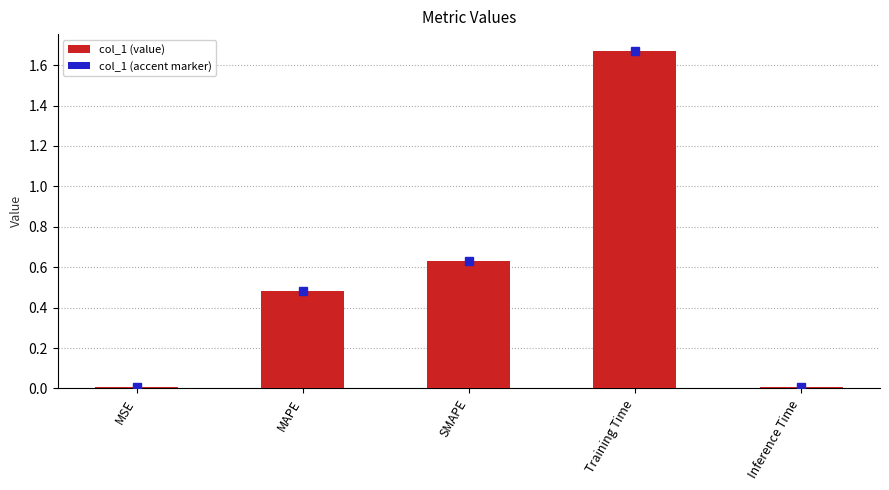

Between MSE and Training Time, which is larger?

Training Time